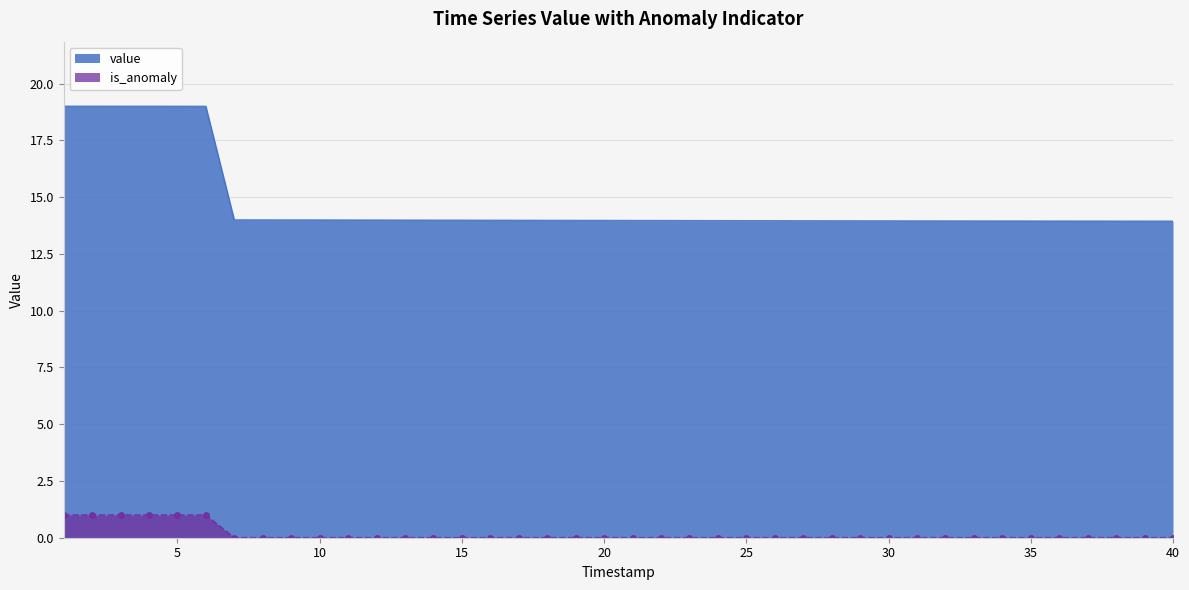

How many is_anomaly values are between 0 and 1?

40